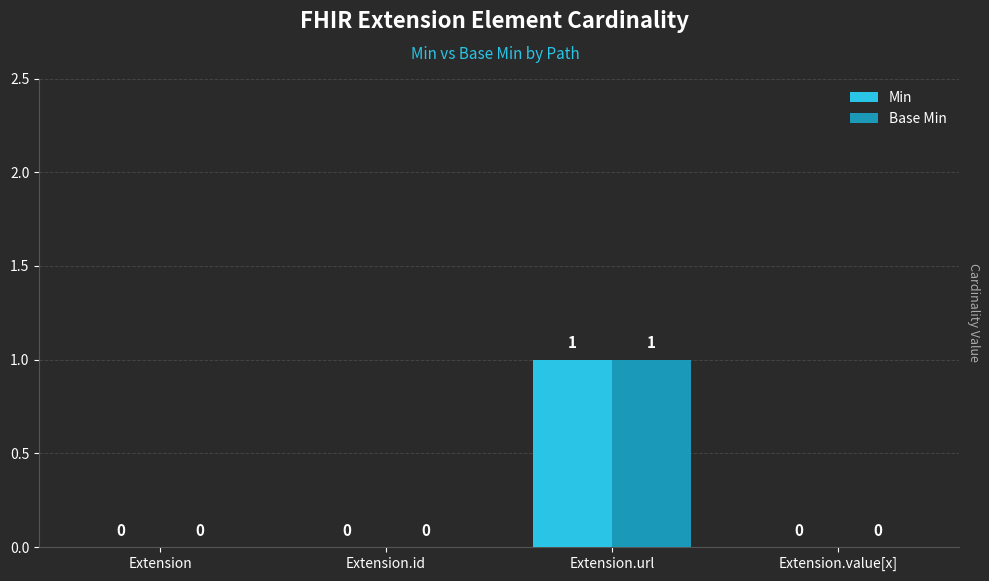

Which label corresponds to the largest value in the chart?

Extension.url